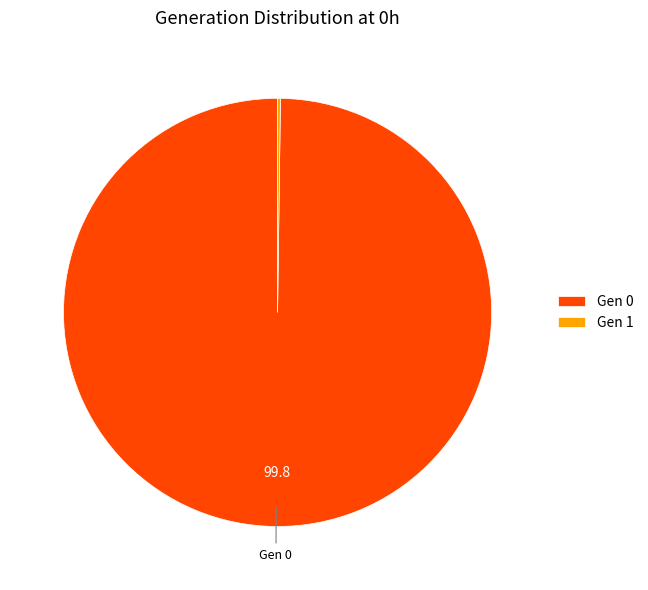

Does any single category account for the majority?

Yes